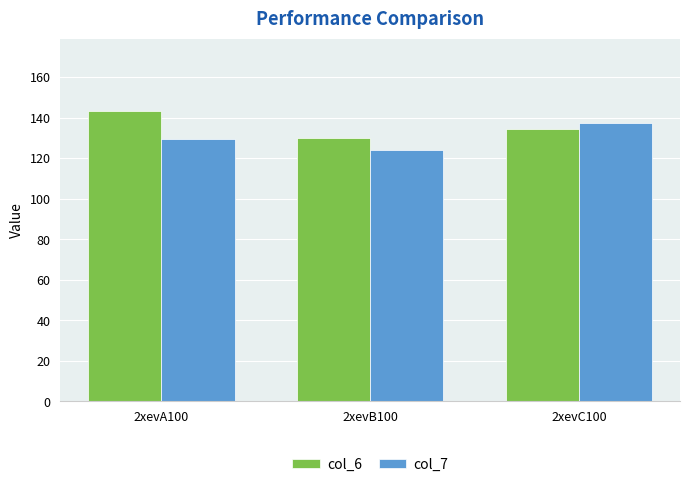

Where does the col_7 series first go above 129?

2xevA100